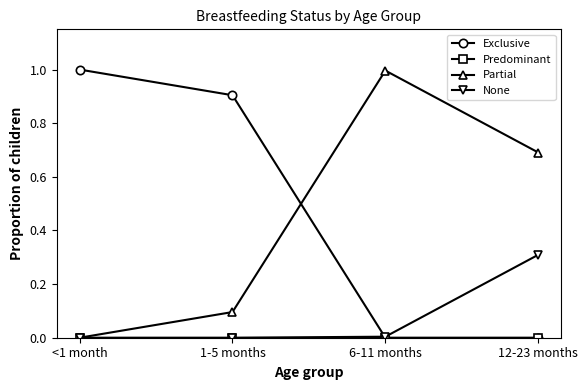

At which label does Partial reach its minimum?

<1 month